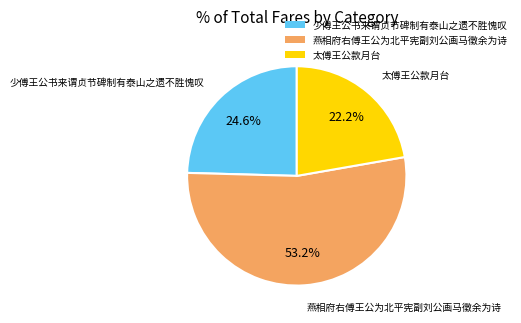

Rank the categories by value from lowest to highest.

太傅王公款月台, 少傅王公书来谓贞节碑制有泰山之遗不胜愧叹, 燕相府右傅王公为北平宪副刘公画马徵余为诗